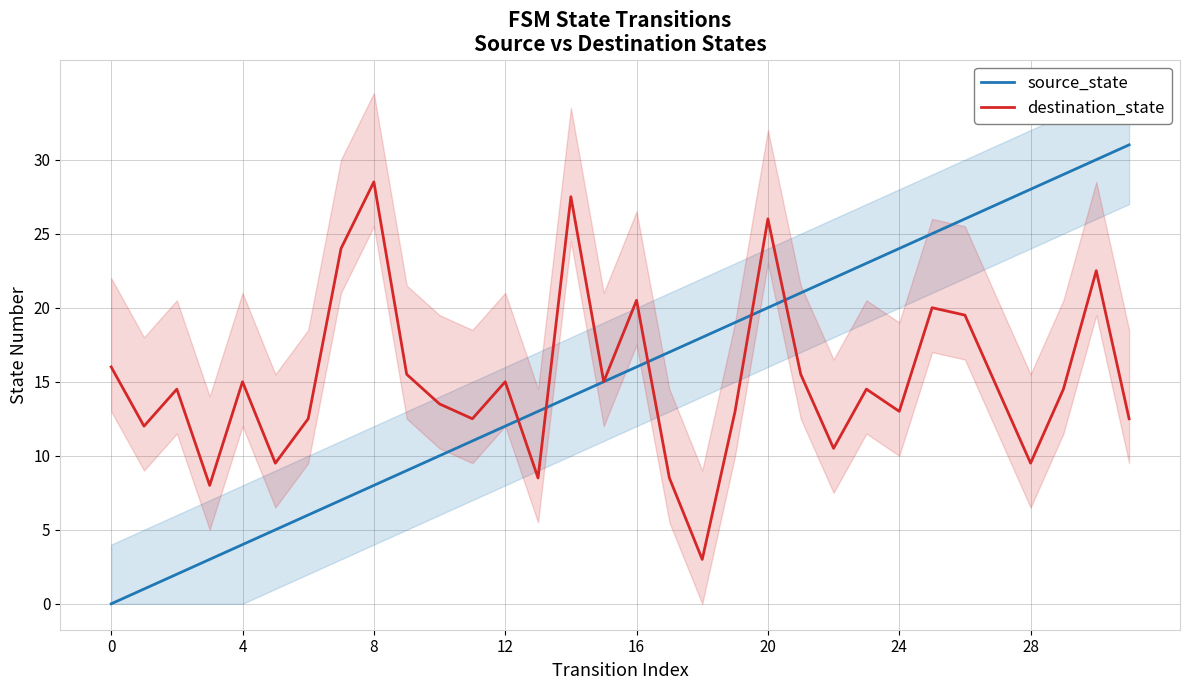

Is it true that destination_state equals 7.6 at 12?

False